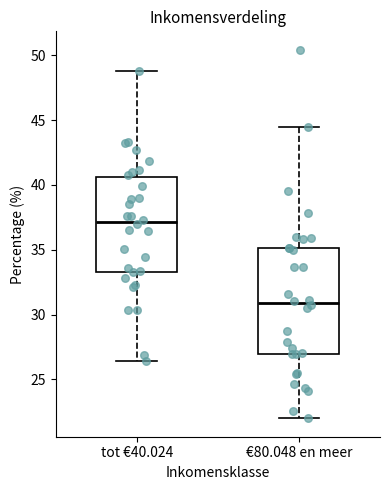

Reading left to right, transcribe this box plot: for each box, give where its median line is, the range the box spans, and where its two whiskers end, as read against the y-axis. The values are not printed on the chart, so give them approximately, as read against the axis.

tot €40.024: median 37.0, box 33.5 to 40.5, whiskers 26.5 to 49.0
€80.048 en meer: median 31.0, box 27.0 to 35.0, whiskers 22.0 to 44.5